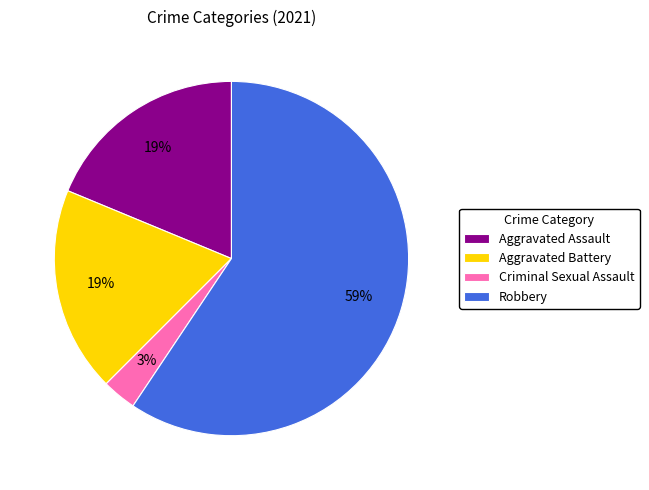

What is the ratio of the value at Aggravated Battery to the value at Aggravated Assault?

1.0